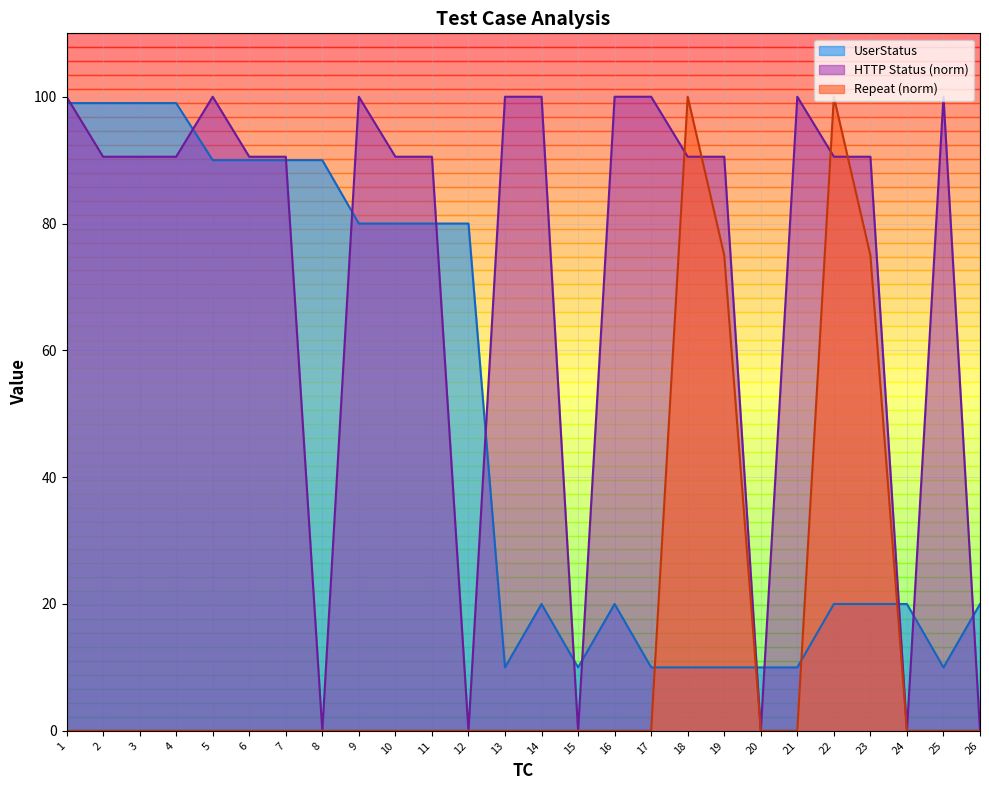

Reading left to right, transcribe all the data shown in this chart.

UserStatus: 1=99.0	2=99.0	3=99.0	4=99.0	5=90.0	6=90.0	7=90.0	8=90.0	9=80.0	10=80.0	11=80.0	12=80.0	13=10.0	14=20.0	15=10.0	16=20.0	17=10.0	18=10.0	19=10.0	20=10.0	21=10.0	22=20.0	23=20.0	24=20.0	25=10.0	26=20.0
HTTP Status: 1=100.0	2=90.5	3=90.5	4=90.5	5=100.0	6=90.5	7=90.5	8=0.0	9=100.0	10=90.5	11=90.5	12=0.0	13=100.0	14=100.0	15=0.0	16=100.0	17=100.0	18=90.5	19=90.5	20=0.0	21=100.0	22=90.5	23=90.5	24=0.0	25=100.0	26=0.0
Repeat: 1=0.0	2=0.0	3=0.0	4=0.0	5=0.0	6=0.0	7=0.0	8=0.0	9=0.0	10=0.0	11=0.0	12=0.0	13=0.0	14=0.0	15=0.0	16=0.0	17=0.0	18=100.0	19=75.0	20=0.0	21=0.0	22=100.0	23=75.0	24=0.0	25=0.0	26=0.0